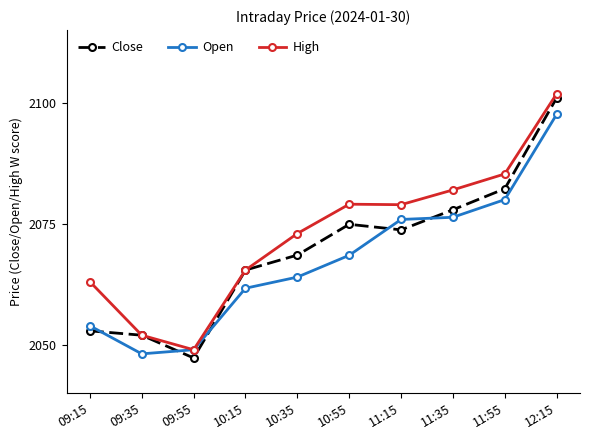

True or false: Open has a value of 3255.1 at 09:35.

False